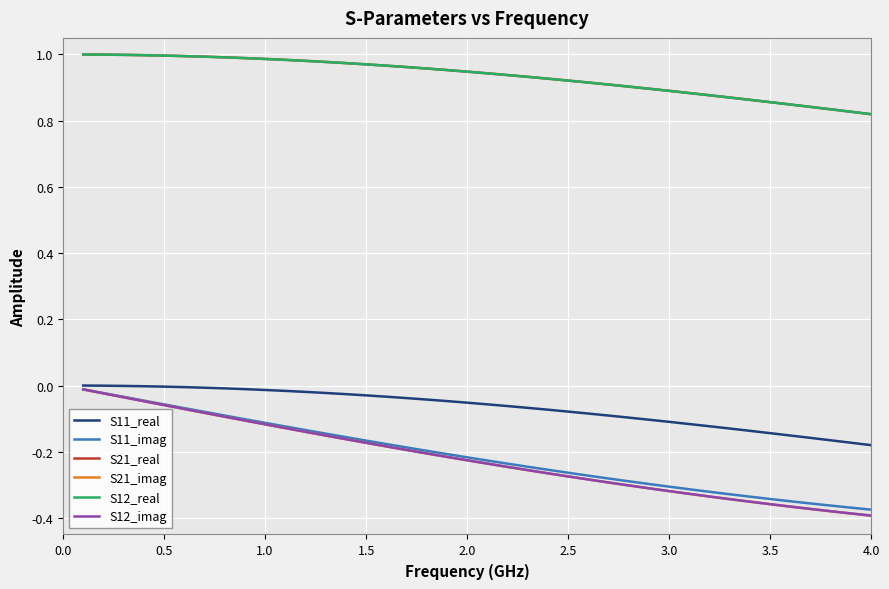

Does the chart display data point markers on the line(s)?

No